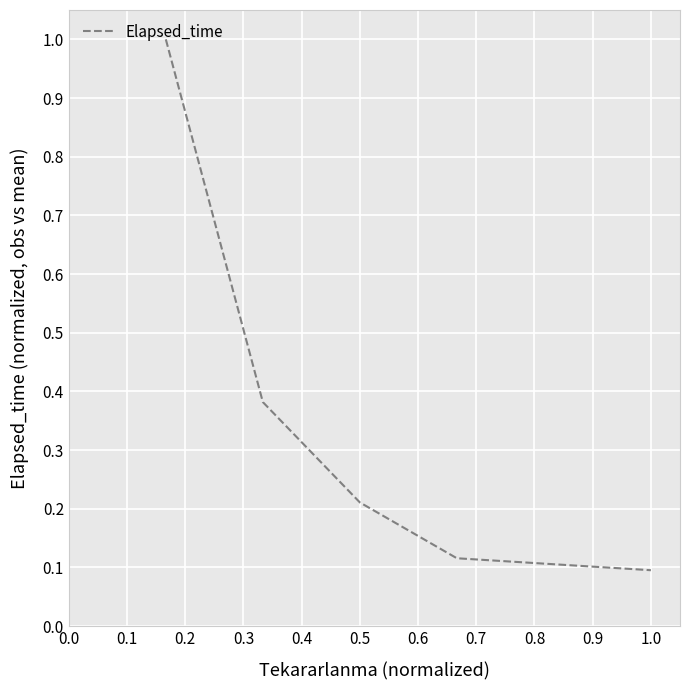

What is the difference between the second highest and minimum values?

0.3